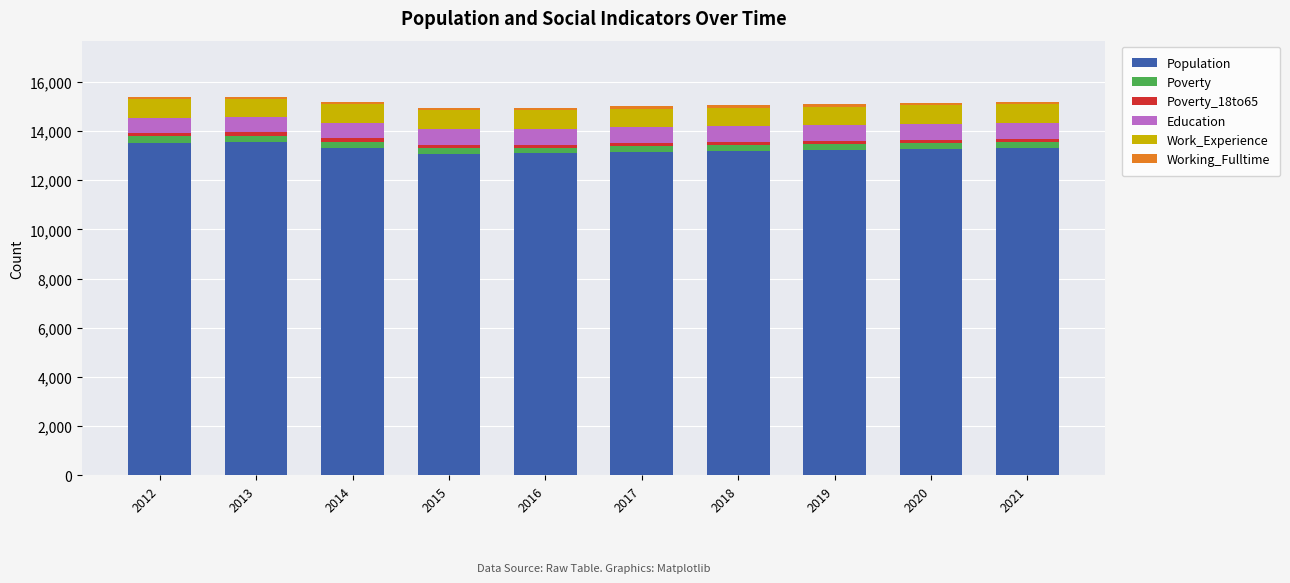

Count the number of data series in this chart.

6